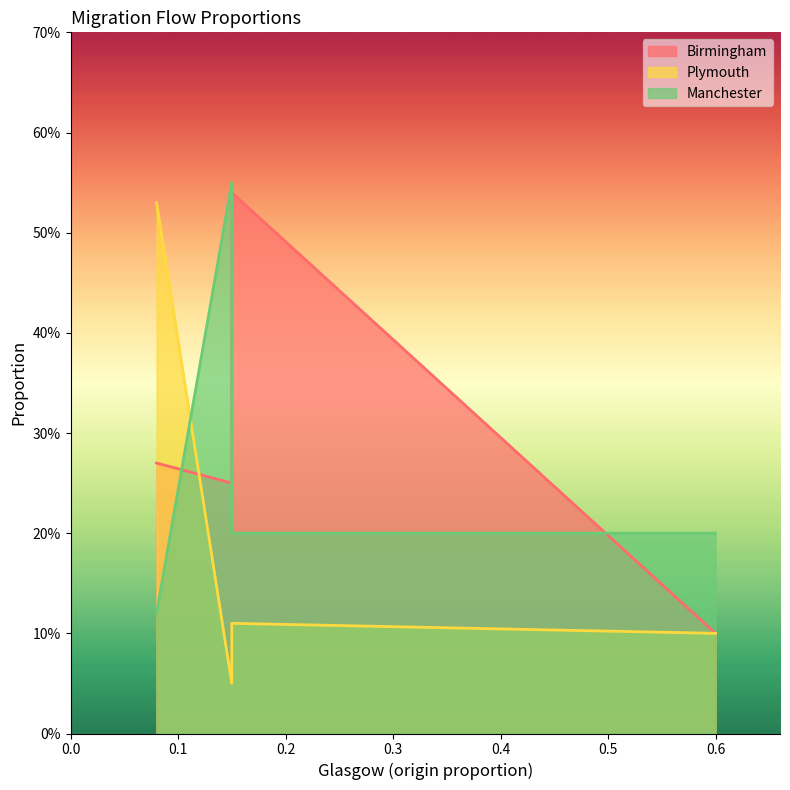

True or false: Plymouth has more than 2 interior local peaks.

False